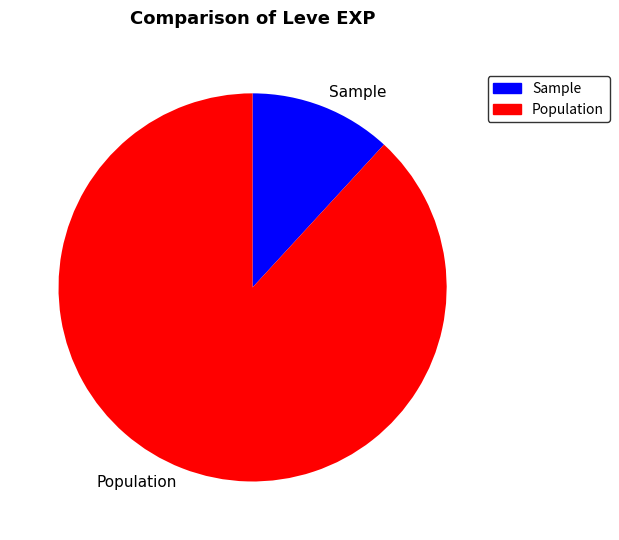

Which has a higher value, Population or Sample?

Population